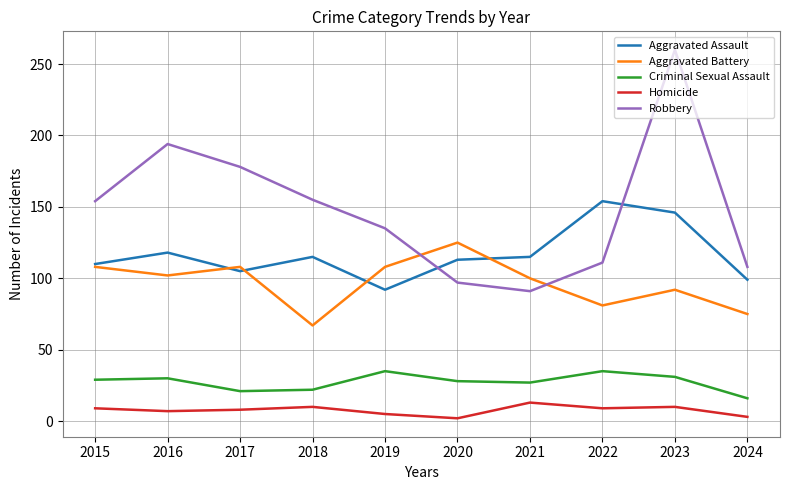

What is the difference between the highest and lowest values at 2024?

105